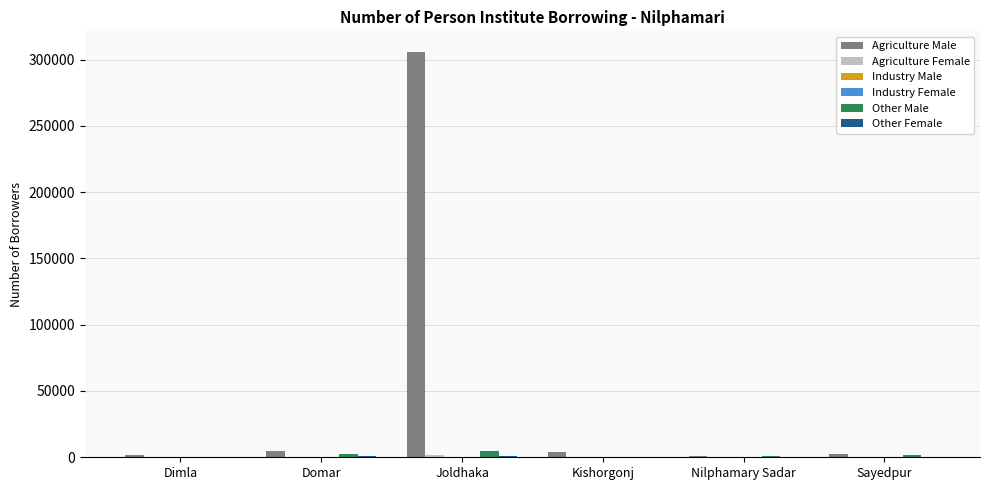

Which category has the highest value across all series?

Joldhaka